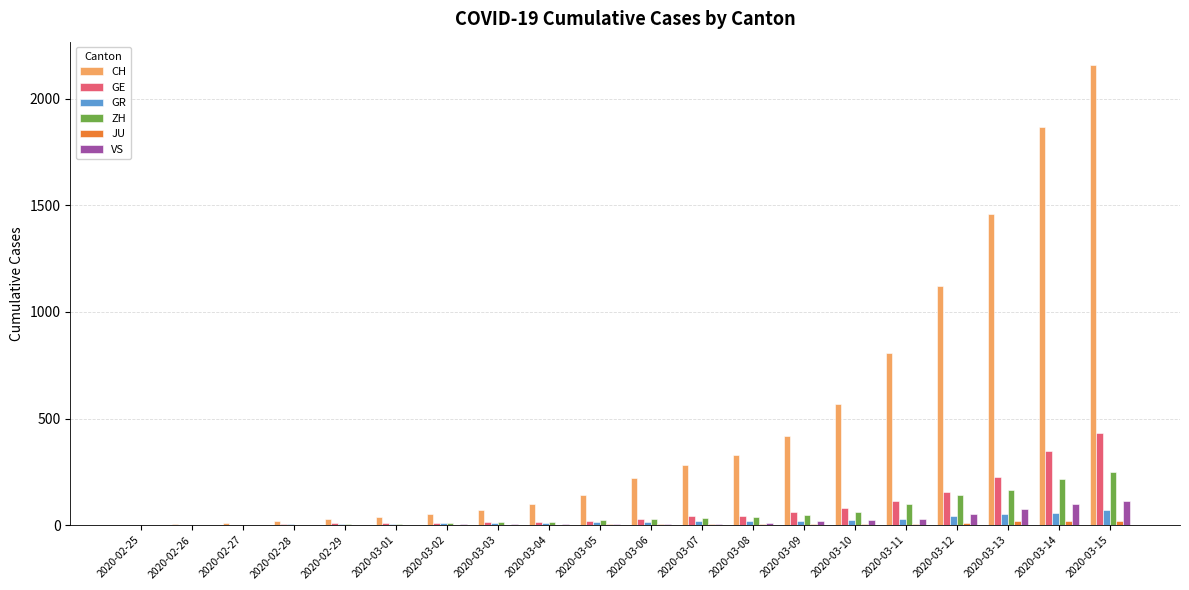

What is the difference between the GE values at 2020-03-13 and 2020-03-06?

195